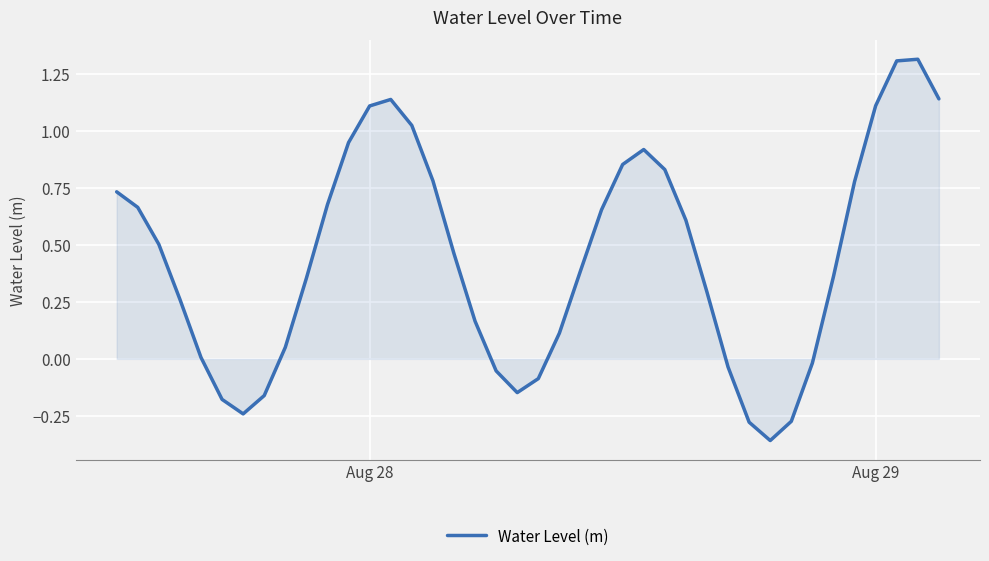

What is the difference between the maximum and minimum values?

1.7